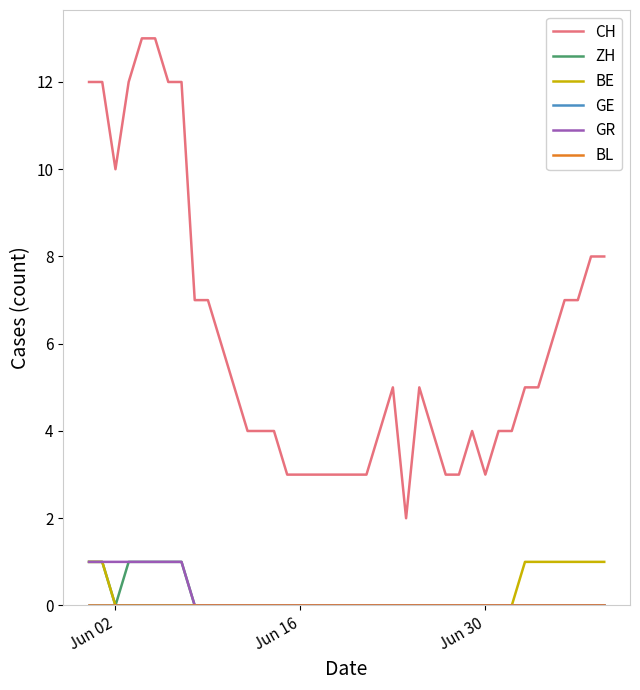

Does the chart display data point markers on the line(s)?

No